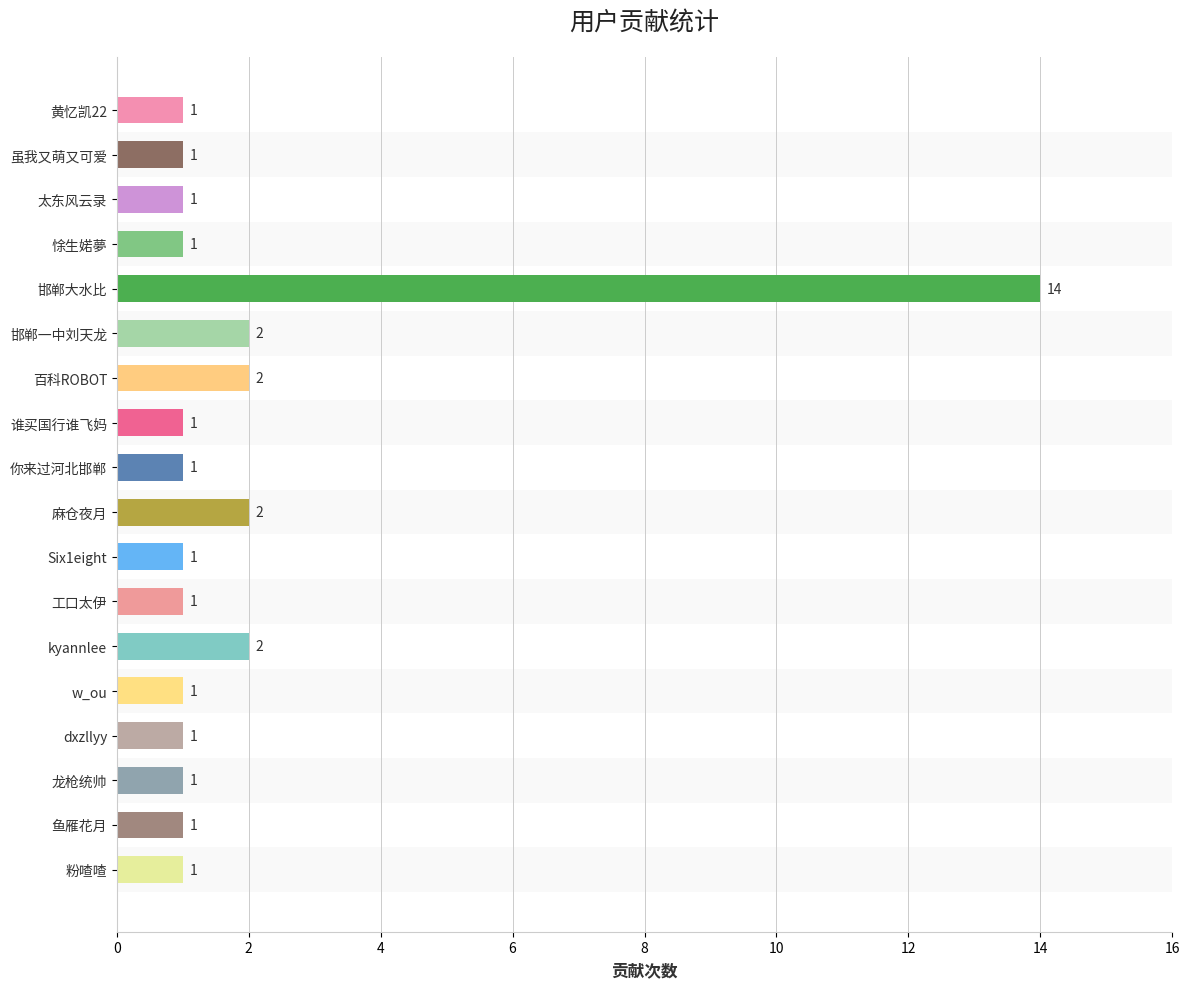

Are the bars grouped side by side (vs. stacked)?

No